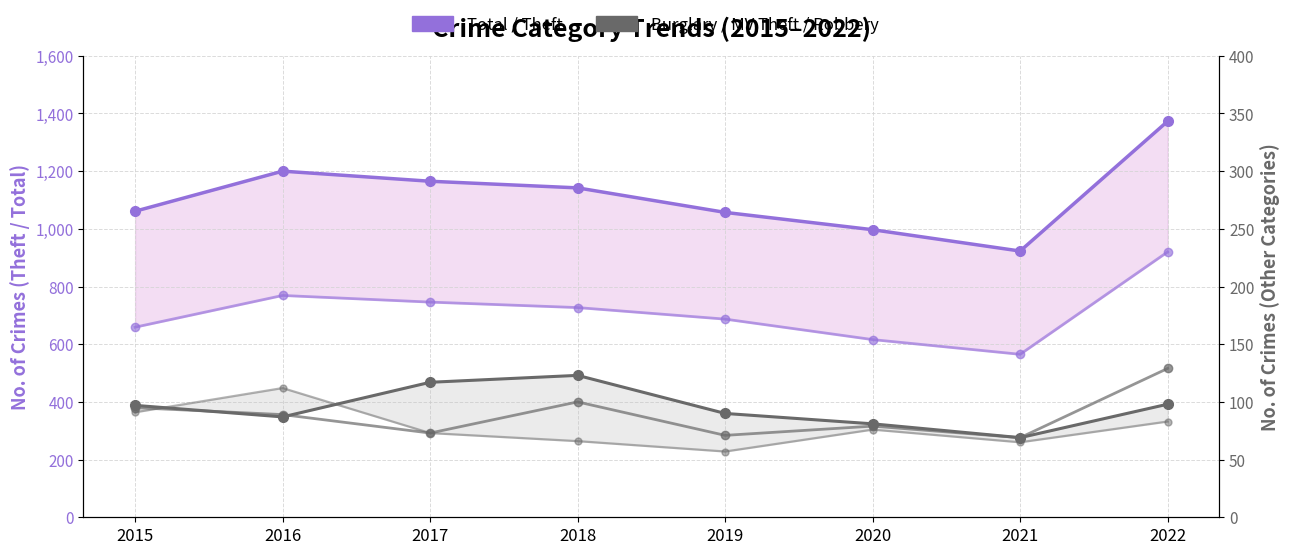

What is the difference between the Total values at 2016 and 2022?

173